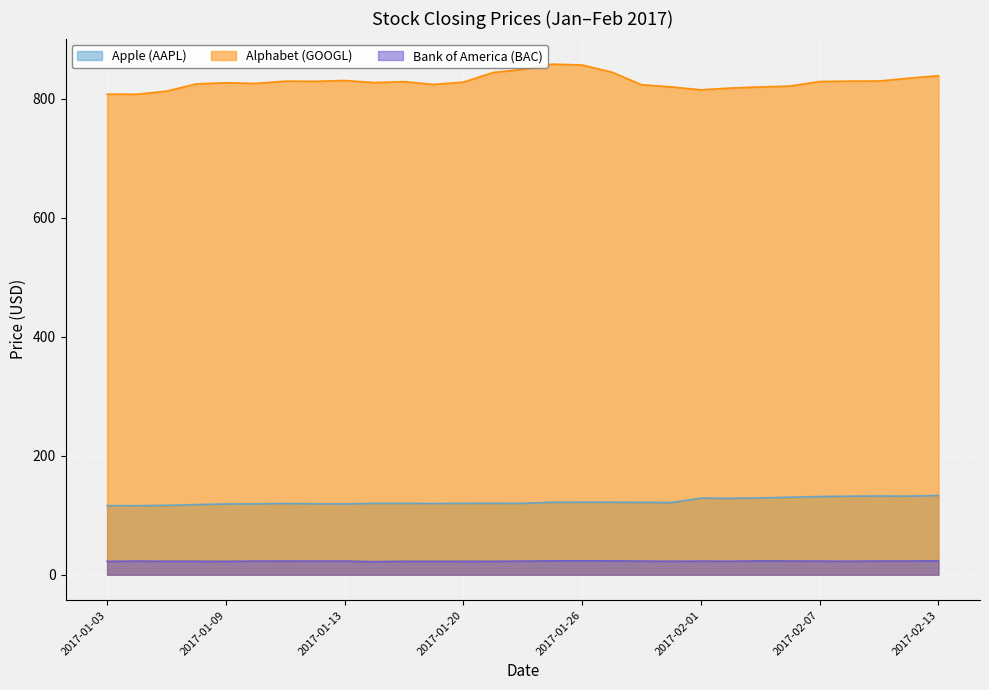

What are all the series names shown in the legend?

Apple (AAPL), Alphabet (GOOGL), Bank of America (BAC)